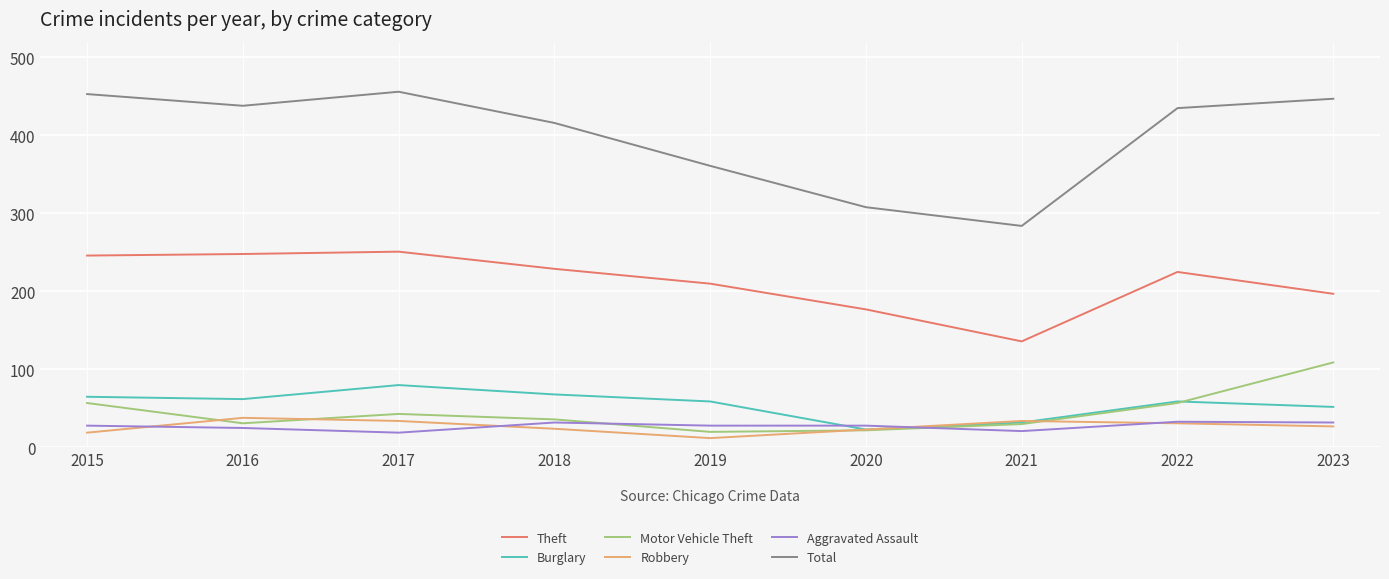

True or false: Motor Vehicle Theft has a value of 57 at 2015.

True